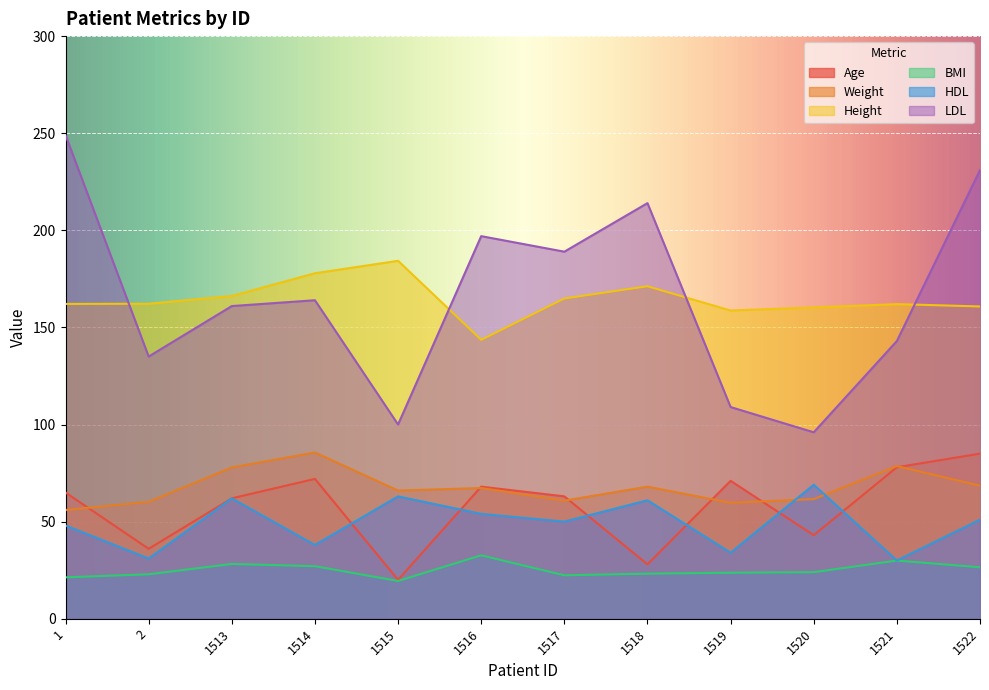

How many series are shown in this chart?

6